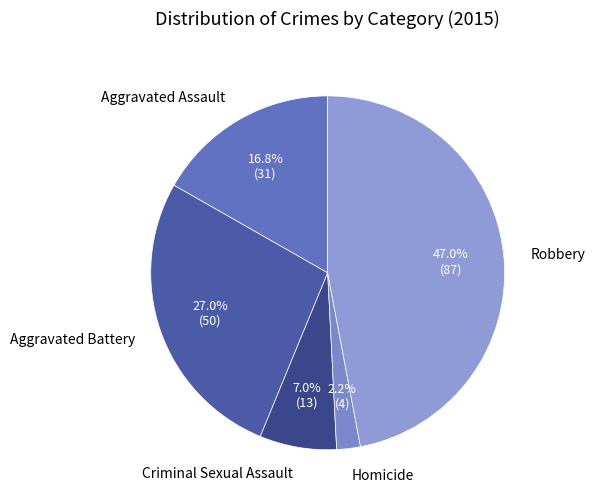

True or false: Criminal Sexual Assault accounts for 1% of the total.

False